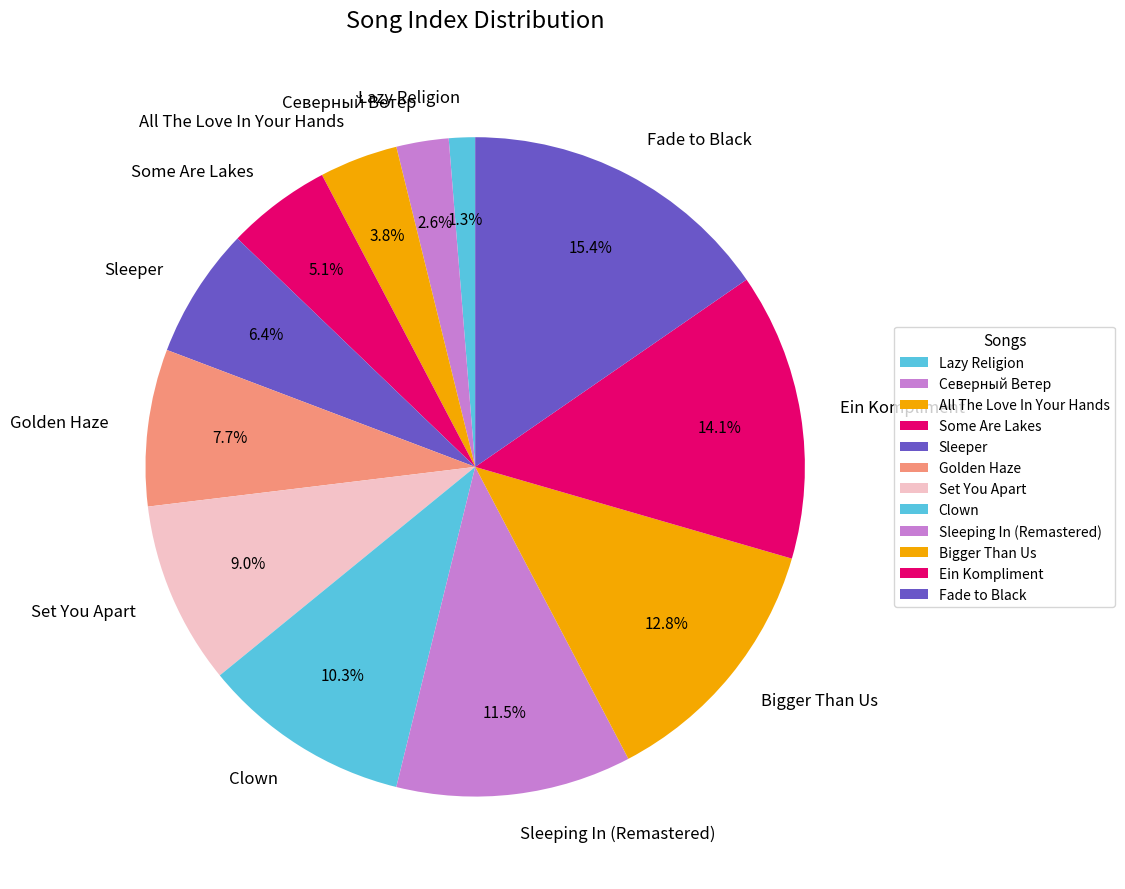

How many segments does this pie chart have?

12